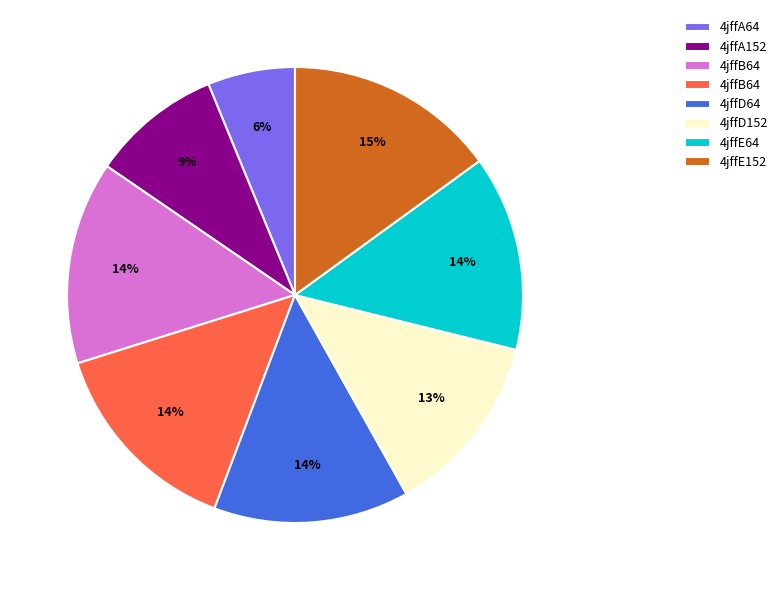

Is there a majority slice in this chart?

No